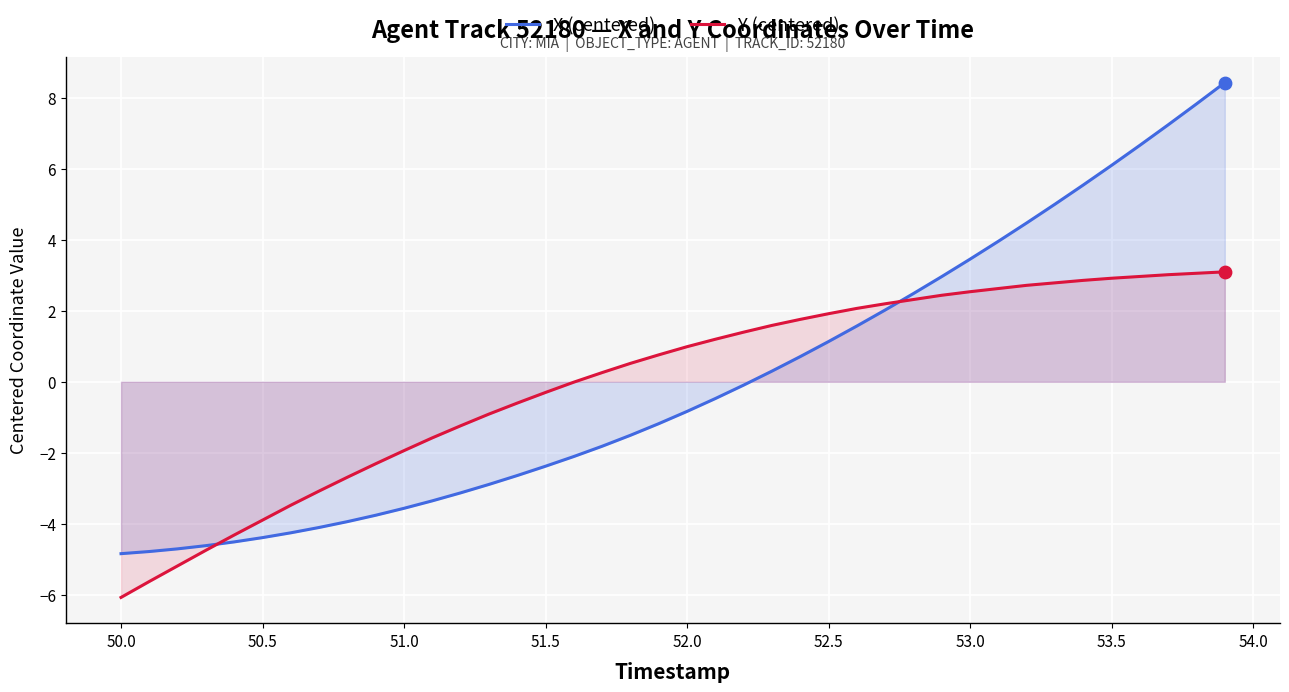

Which series contains the highest Y value?

X (centered)